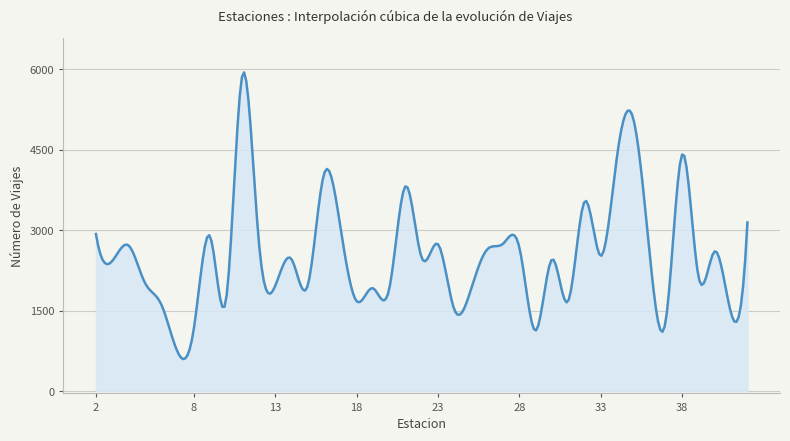

What is the difference between the maximum and second lowest values?

5332.2